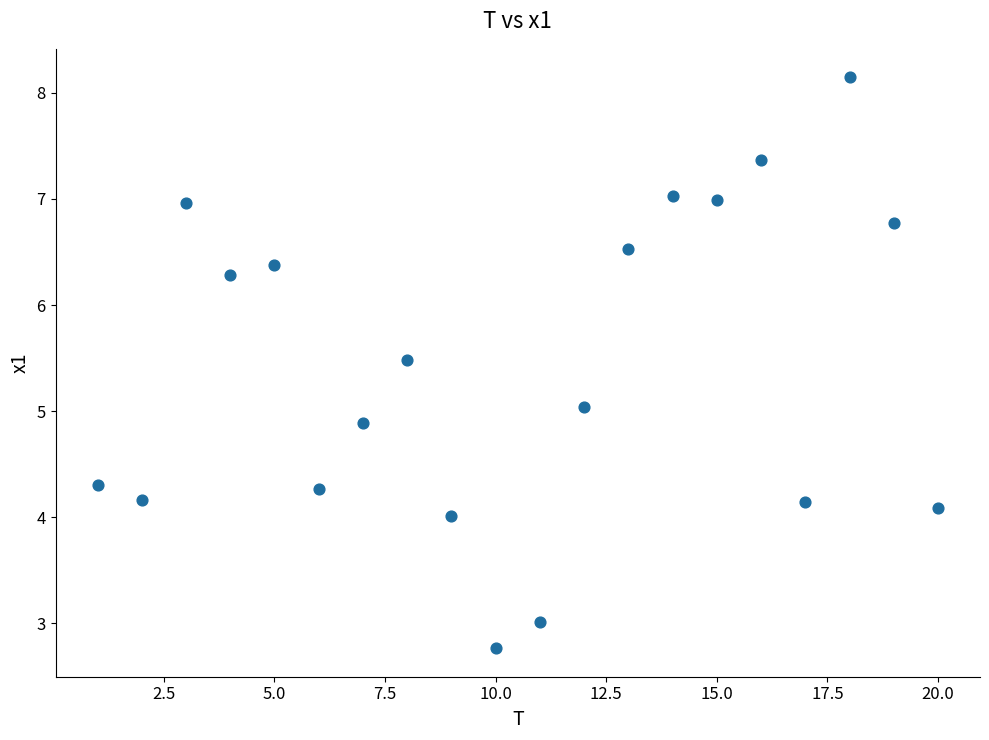

What is the range of Y values (max minus min)?

5.4